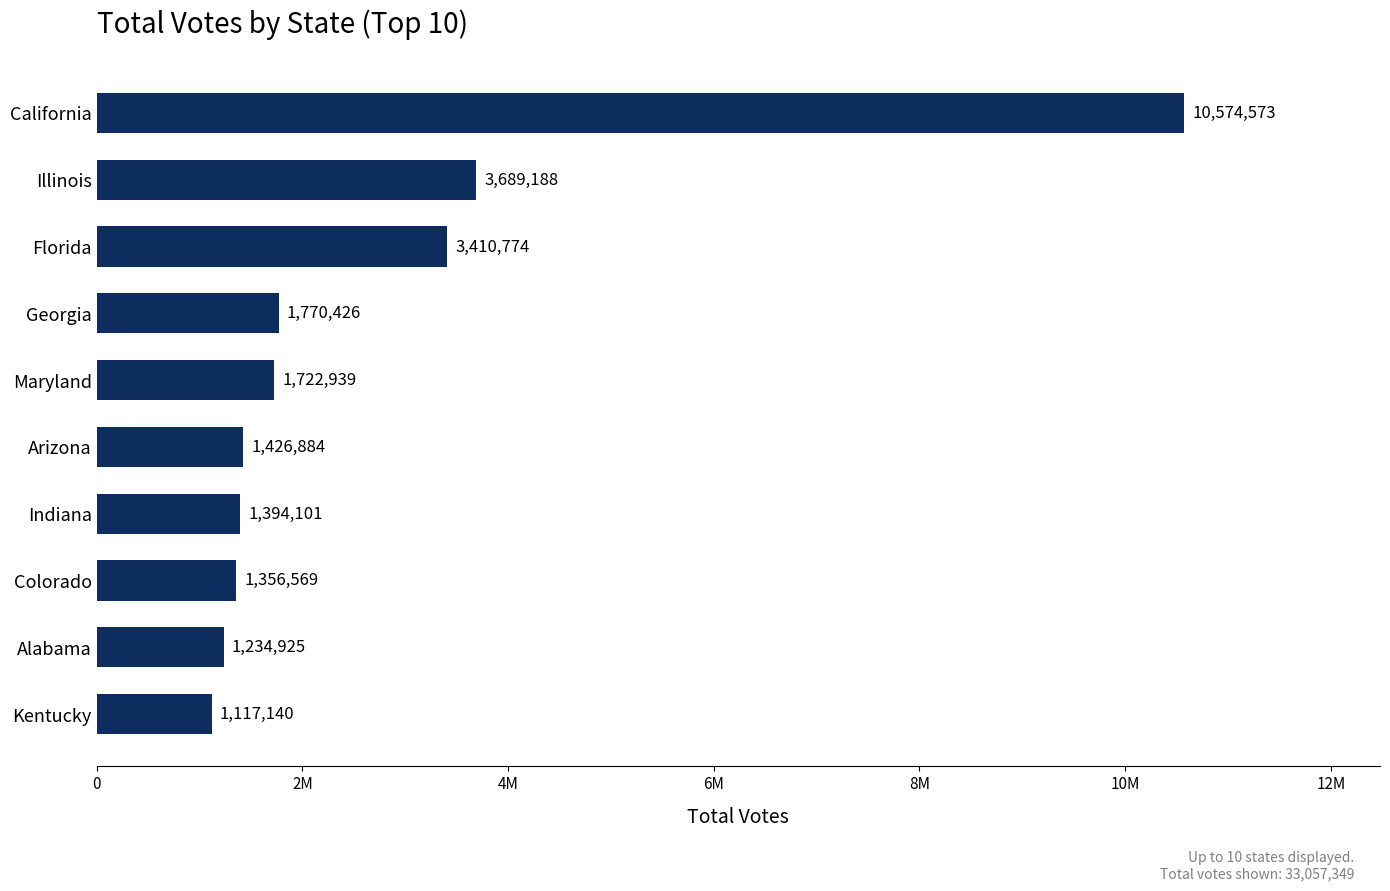

Does the chart contain any negative values?

No